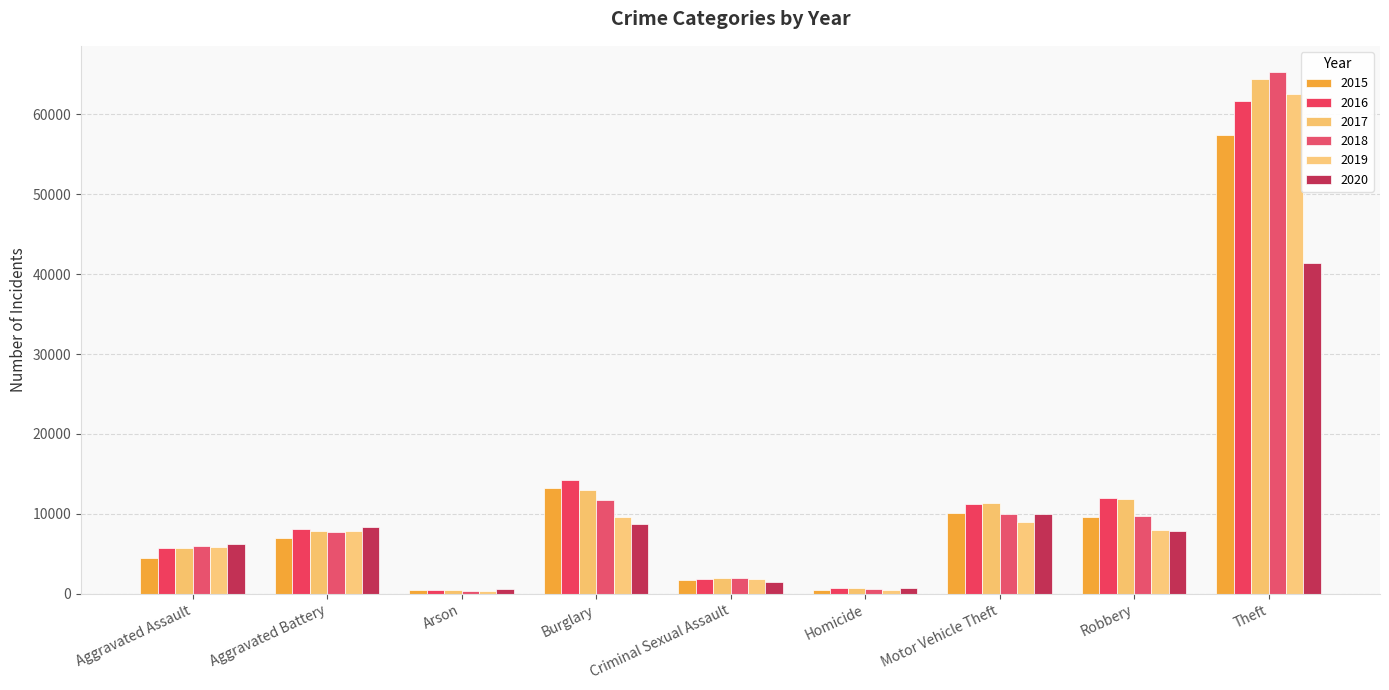

What is the sum of the 2019 values at Aggravated Battery and Aggravated Assault?

13699